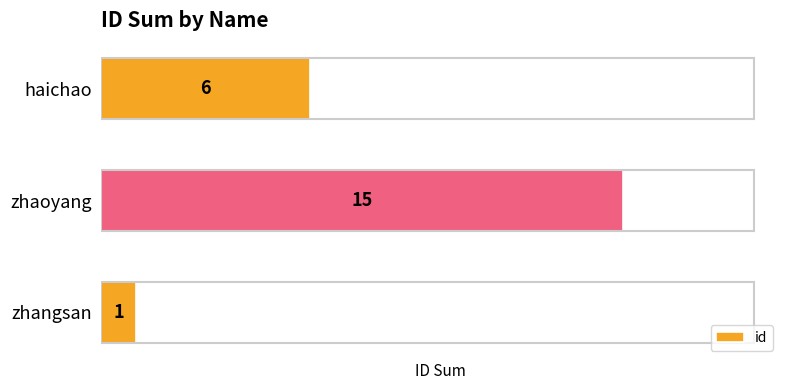

Reading top to bottom, extract all data points from this chart.

haichao=6	zhaoyang=15	zhangsan=1